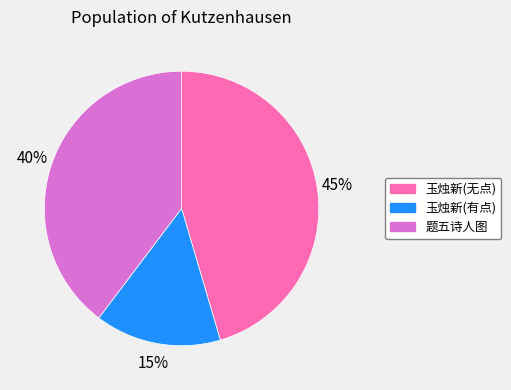

How many slices are in this pie chart?

3